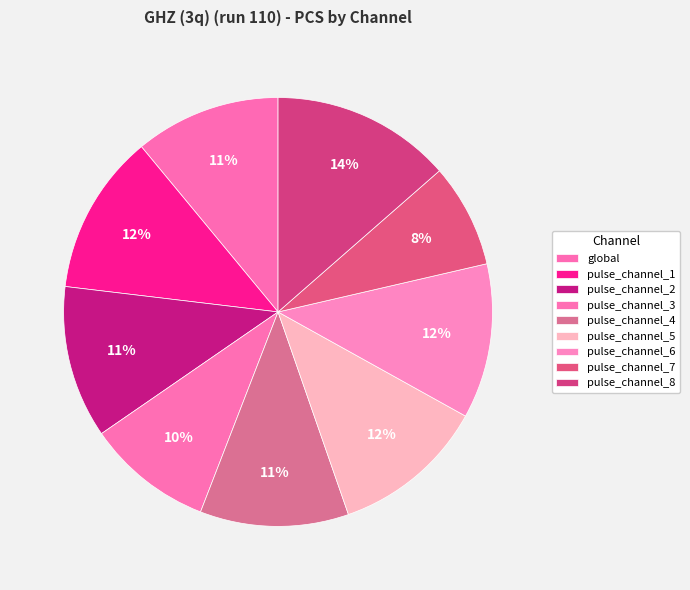

To the nearest percent, what is the difference between the largest and smallest slice percentages?

6%